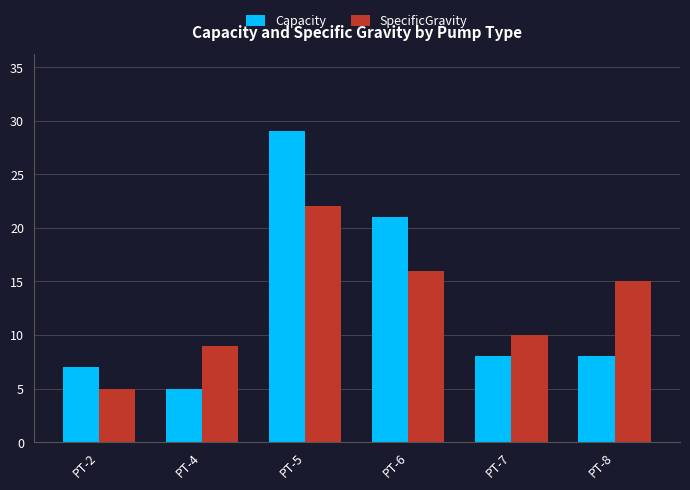

How many bars are there in total?

12